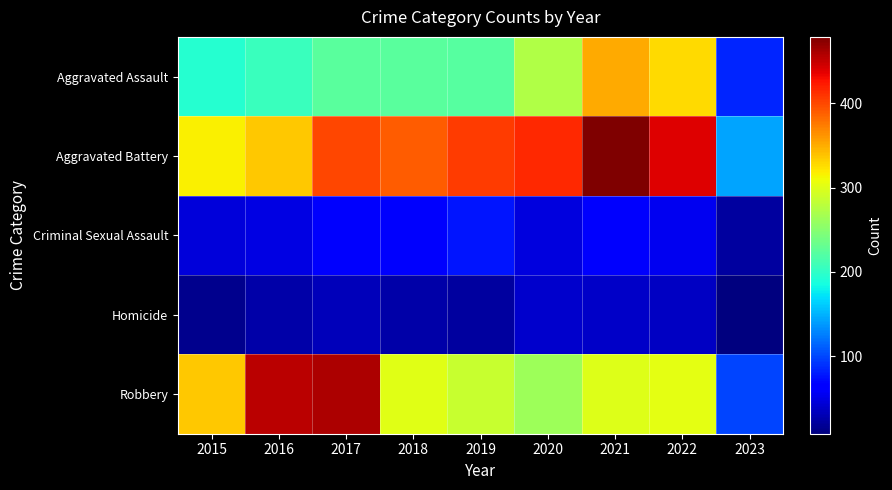

At which category is the sum across all series the highest?

2021